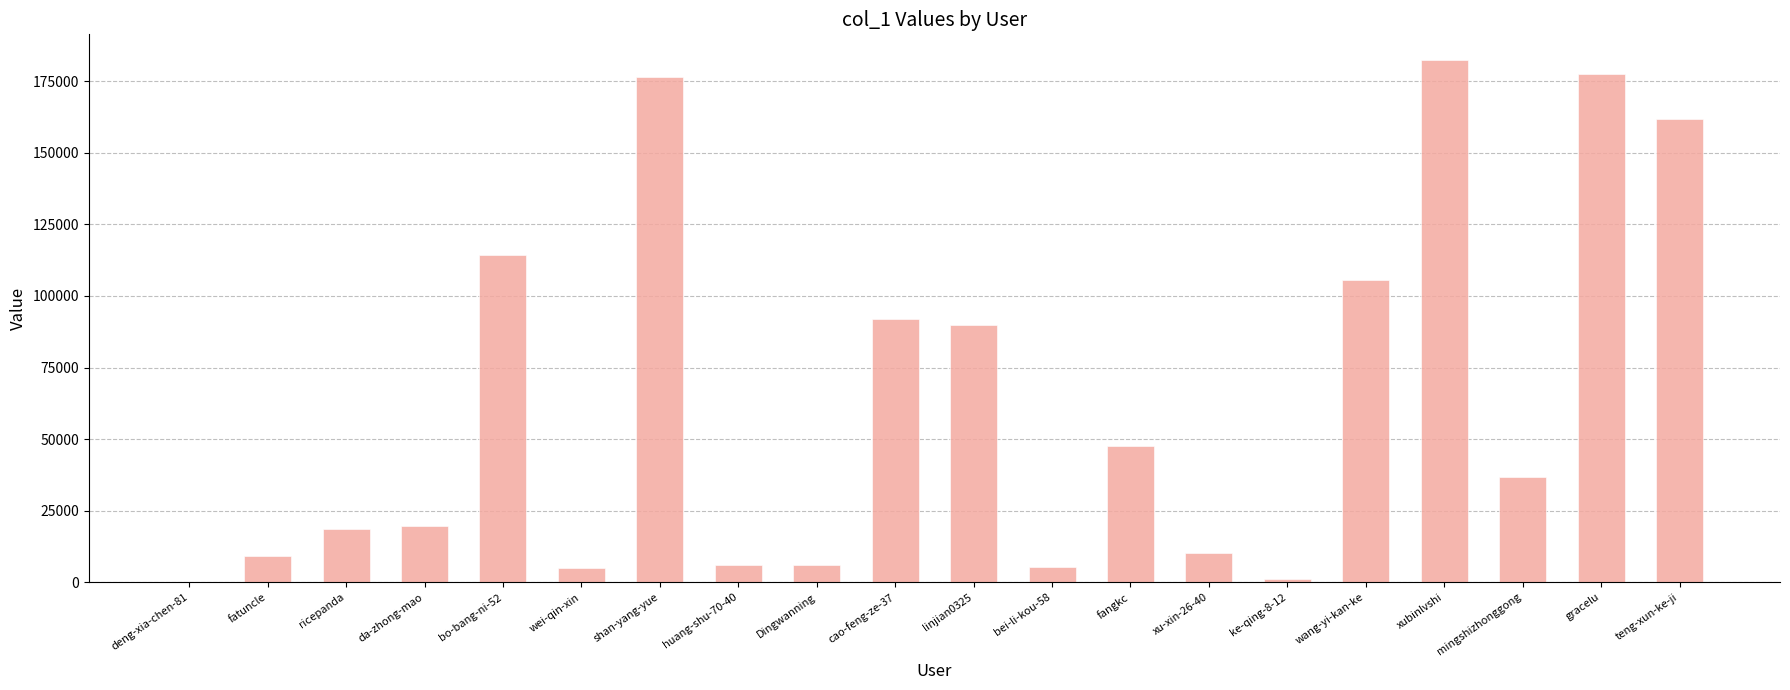

Does the chart contain stacked bars?

No